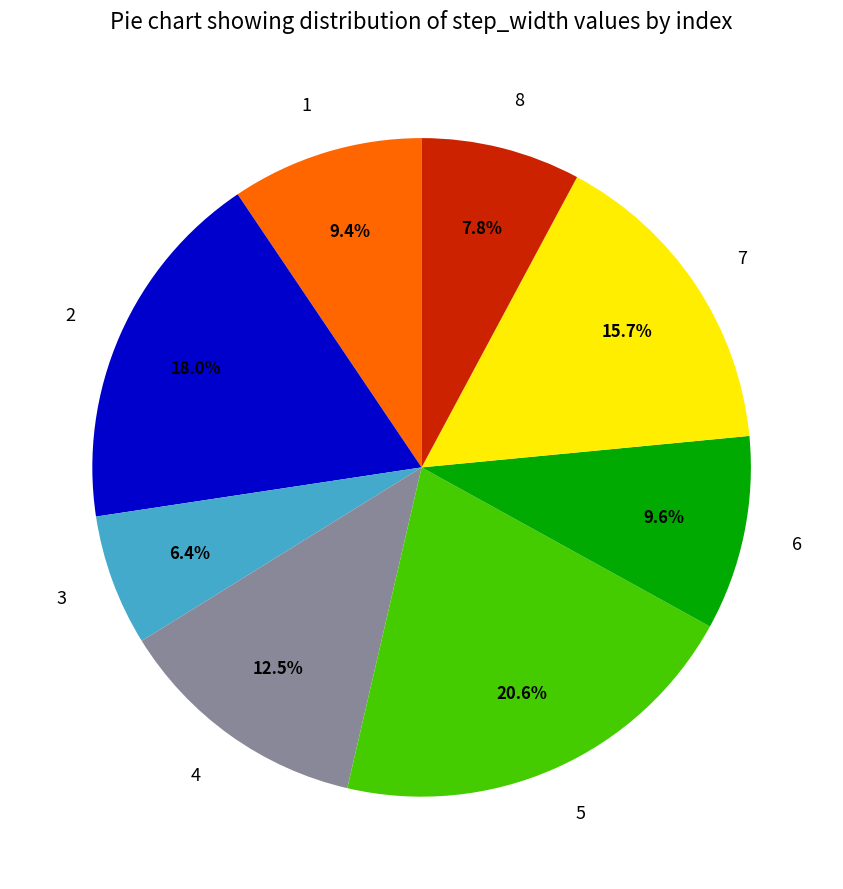

Is it true that 8 is 8% of the pie?

True